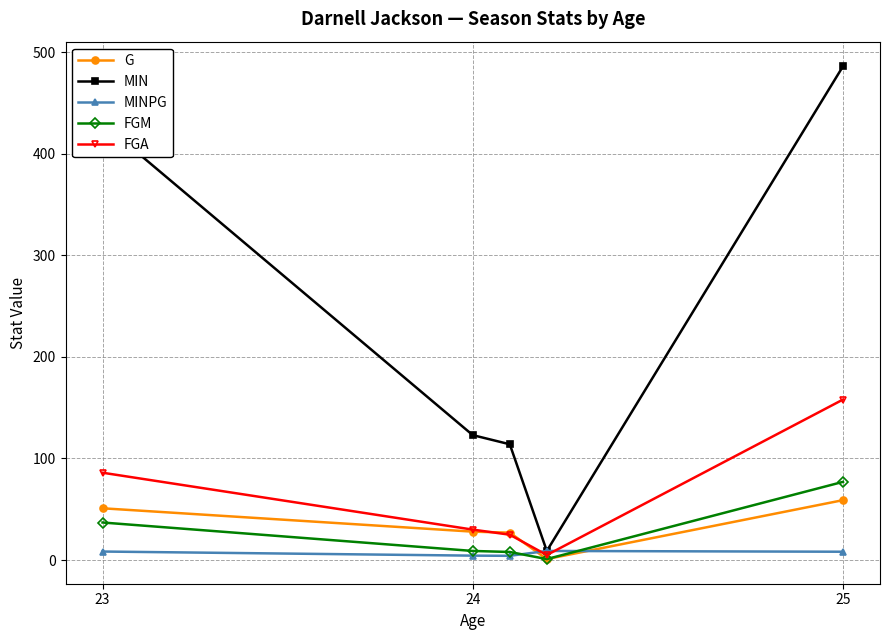

Which series has the largest range (max minus min)?

MIN